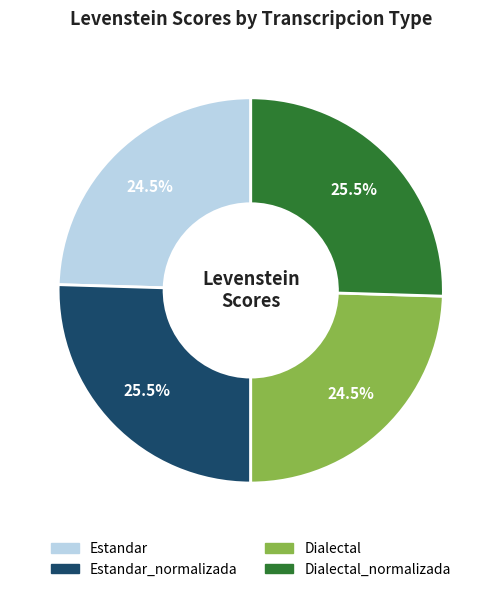

Is there any slice that represents more than half of the pie?

No